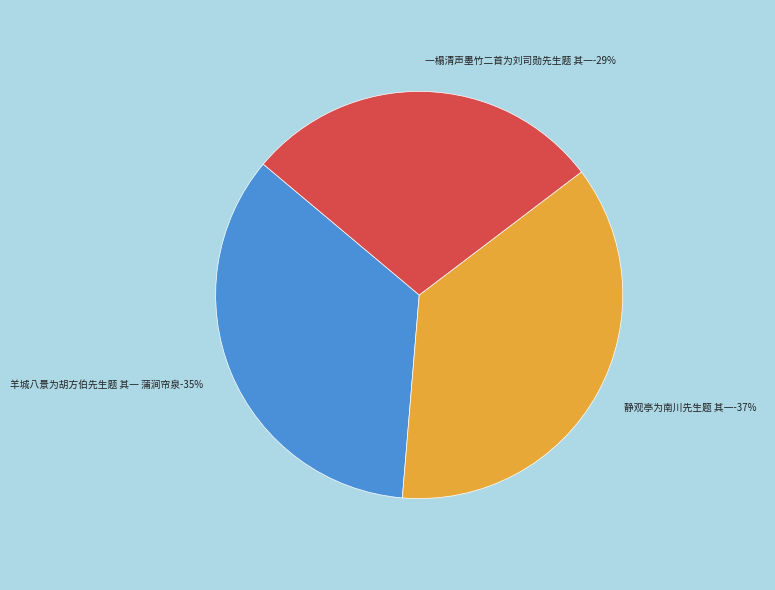

Is 一榻清声墨竹二首为刘司勋先生题 其一 the majority of the pie?

No